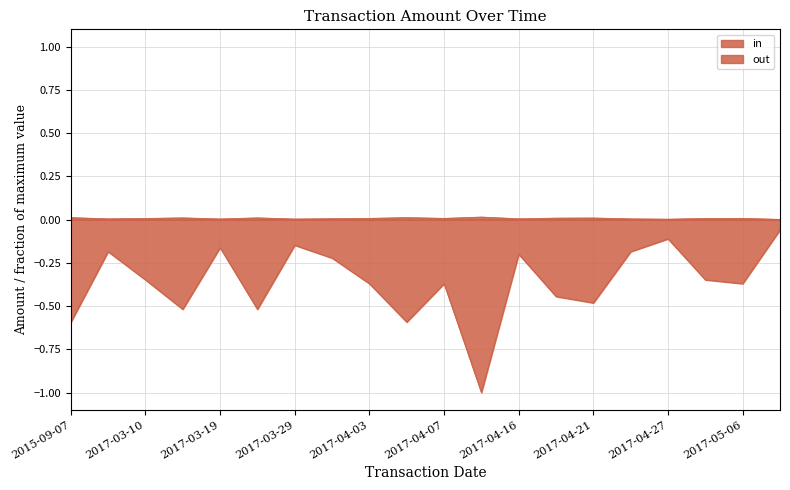

What are all the series names shown in the legend?

in, out